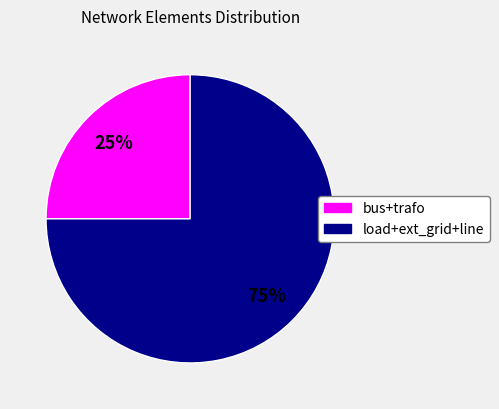

To the nearest percent, what is the difference between the largest and smallest slice percentages?

50%